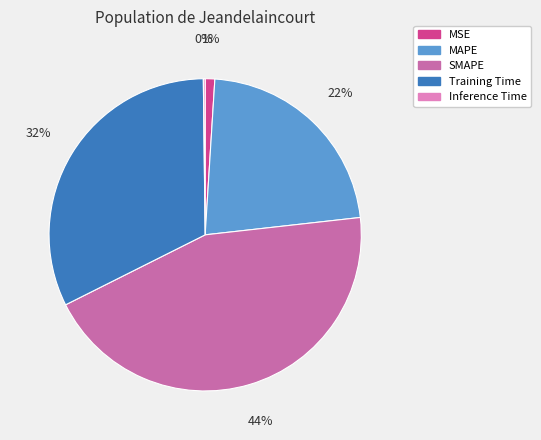

What percentage is the MSE slice, to the nearest percent?

1%